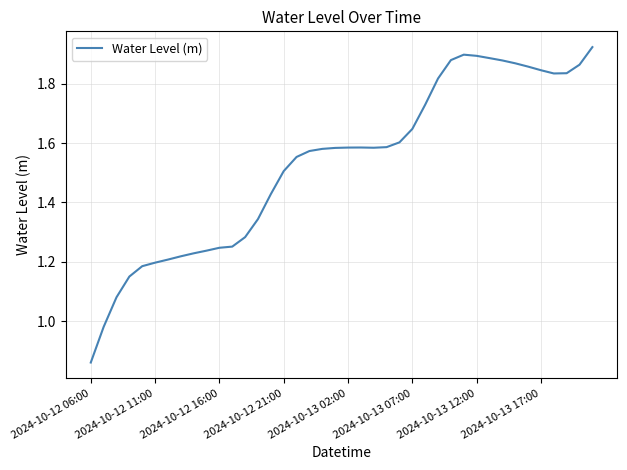

Count the number of values greater than 1.

38